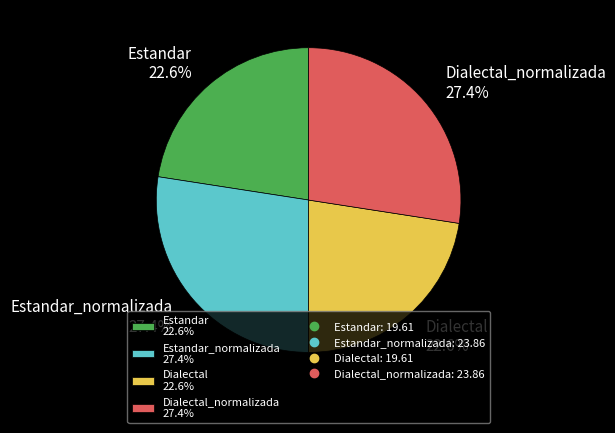

How much of the chart is everything except Estandar 22.6%?

77.4%